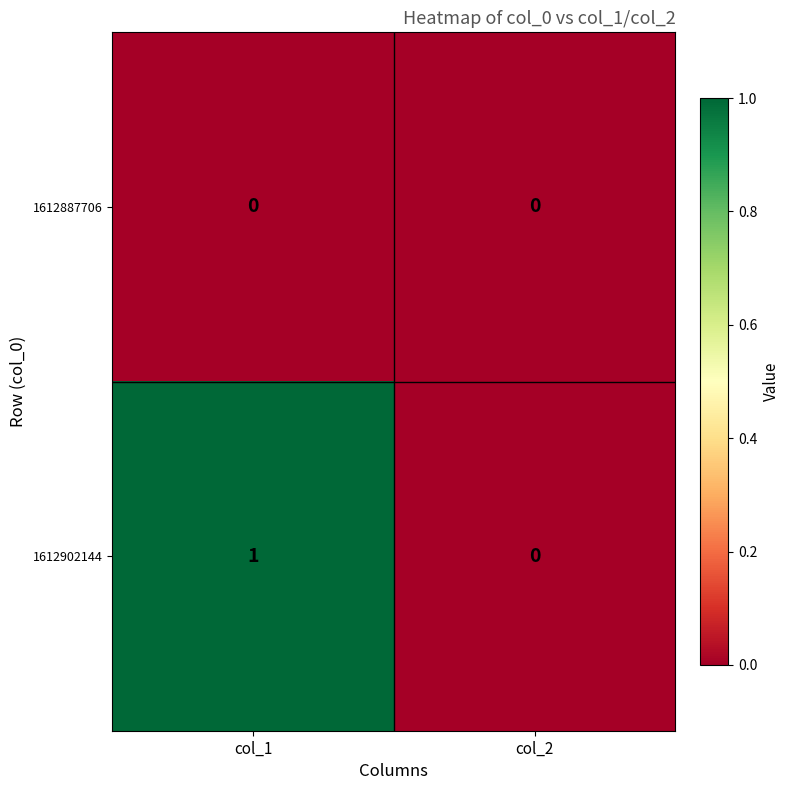

True or false: 1612887706 has a value of 0 at col_1.

True